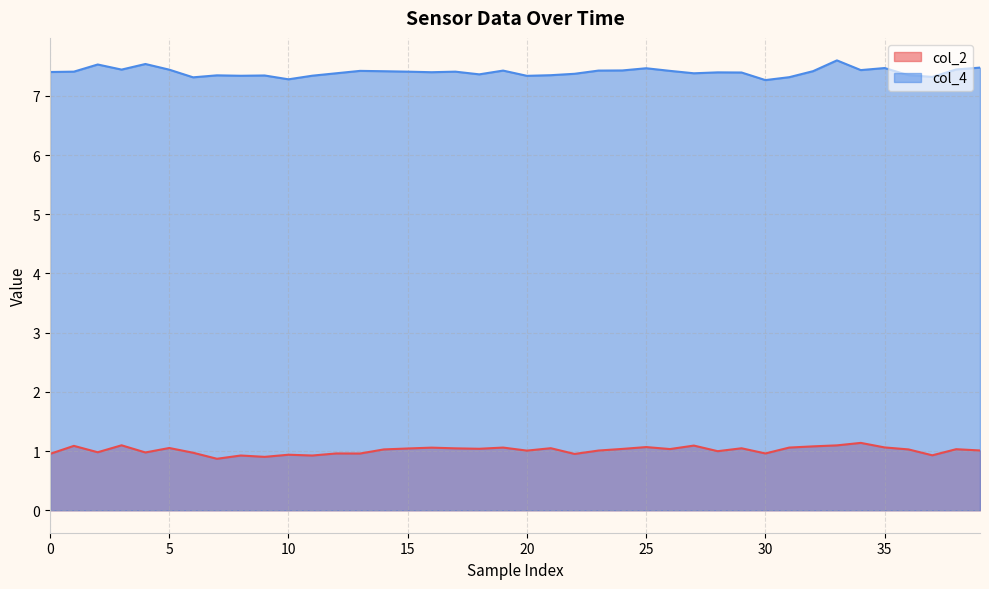

What is the difference between the highest and lowest values at 15?

6.4